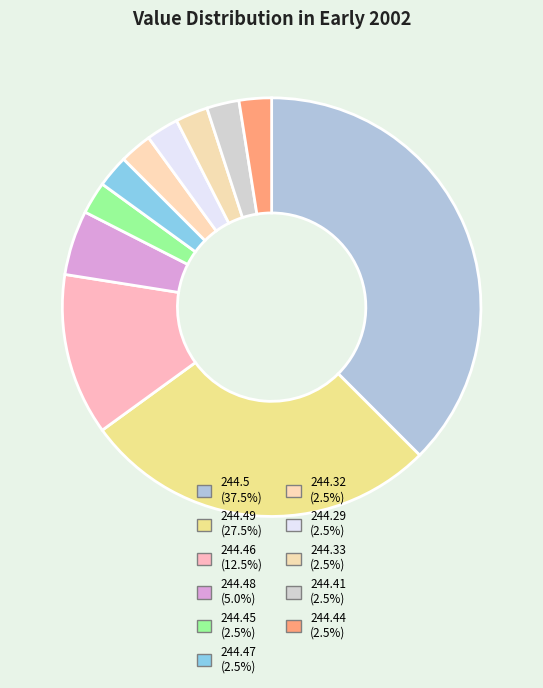

How many segments does this pie chart have?

11